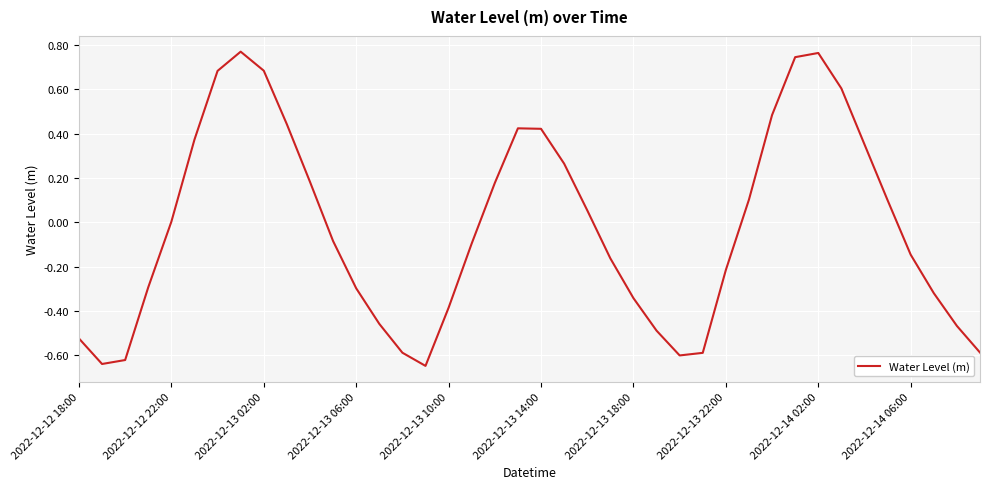

The value at 2022-12-13 22:00 is -0.1. True or false?

False